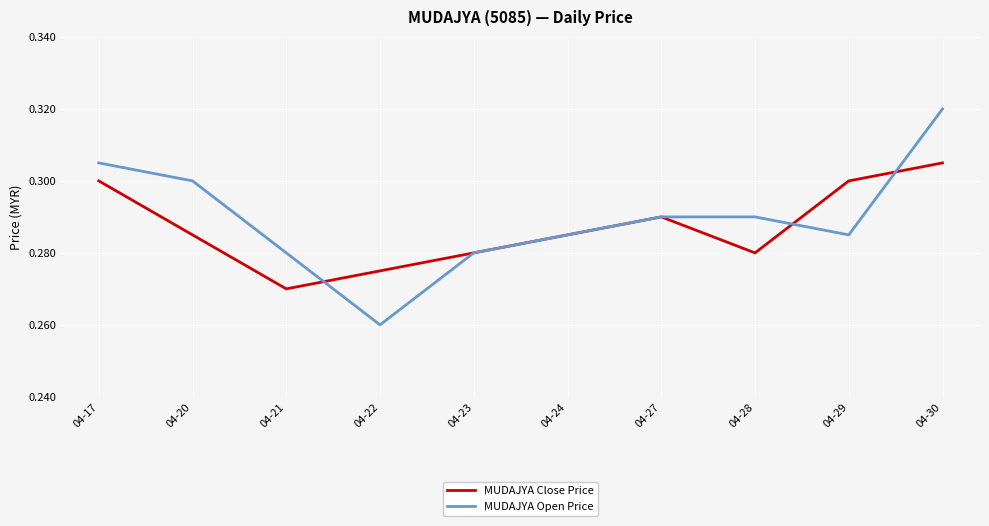

Which series has the widest spread of values?

MUDAJYA Open Price